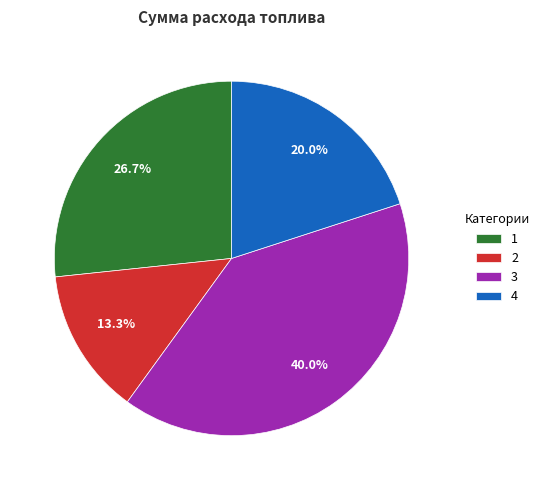

Does 1 represent more than half of the total?

No